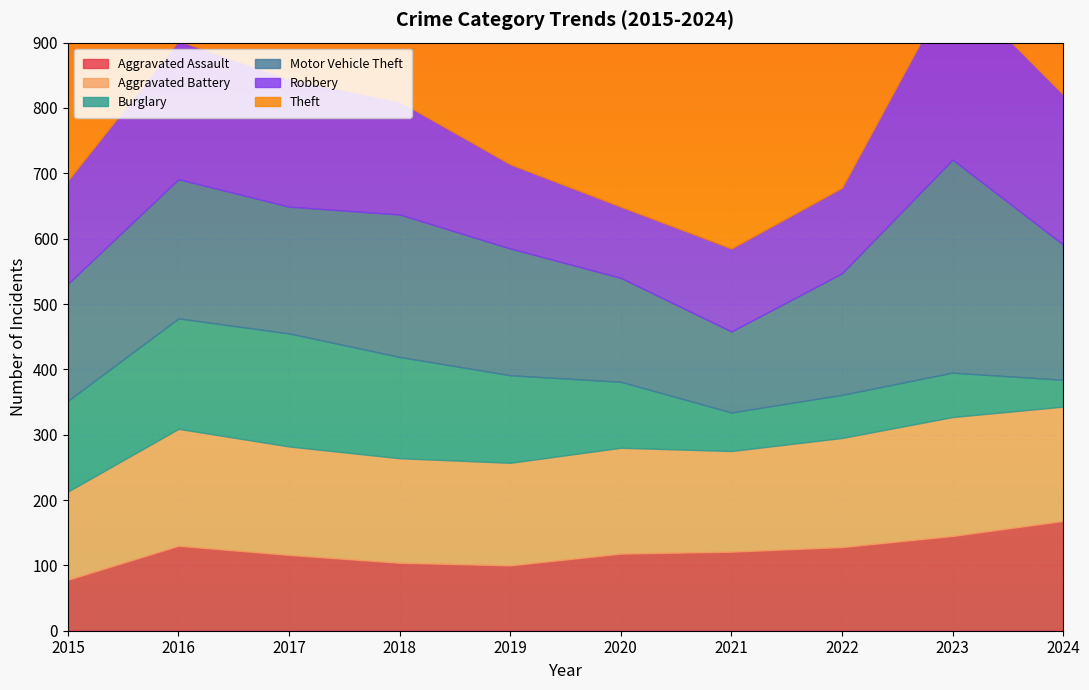

What is the sum of the Burglary values at 2016 and 2021?

228